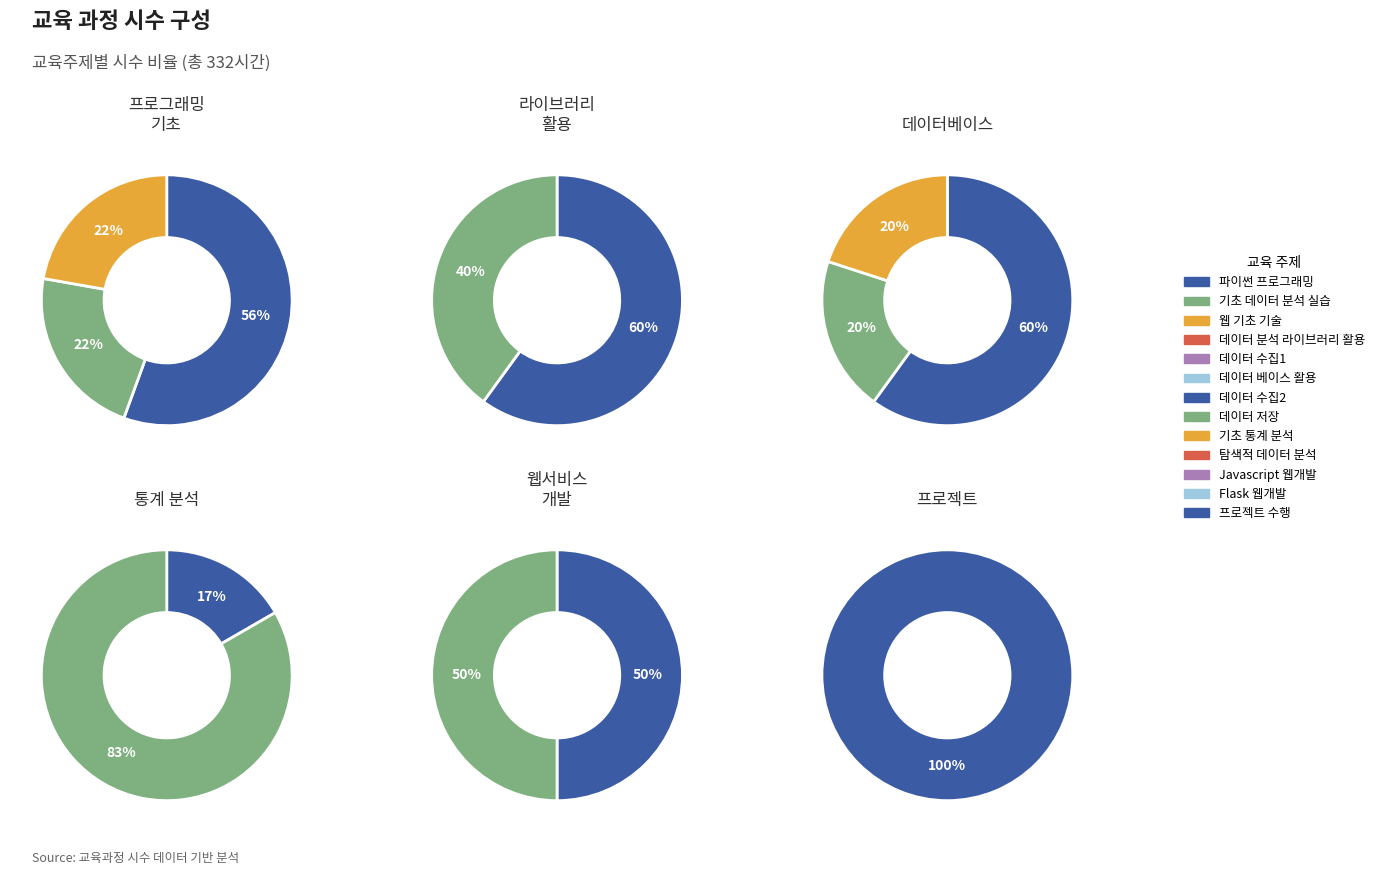

What is the smallest slice in the pie chart?

데이터 분석 라이브러리 활용